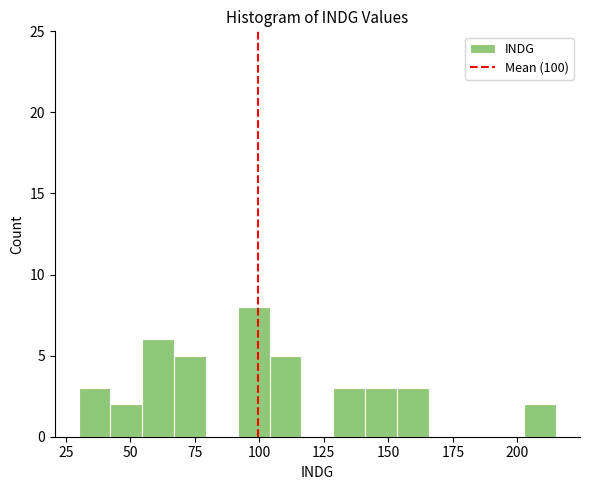

Read against the x-axis, roughly where is the centre of the tallest bar?

100